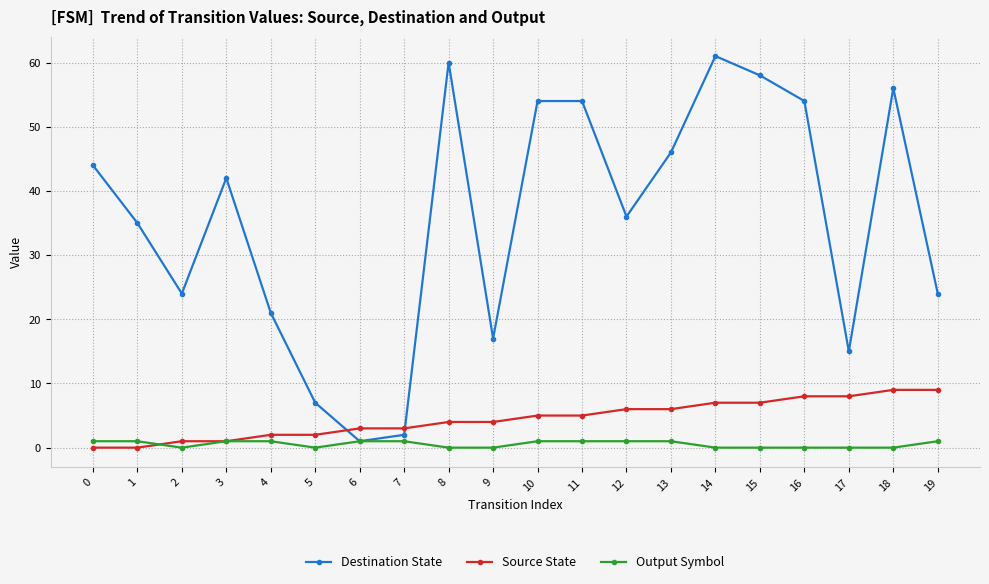

What is the difference between the highest and lowest values at 10?

53